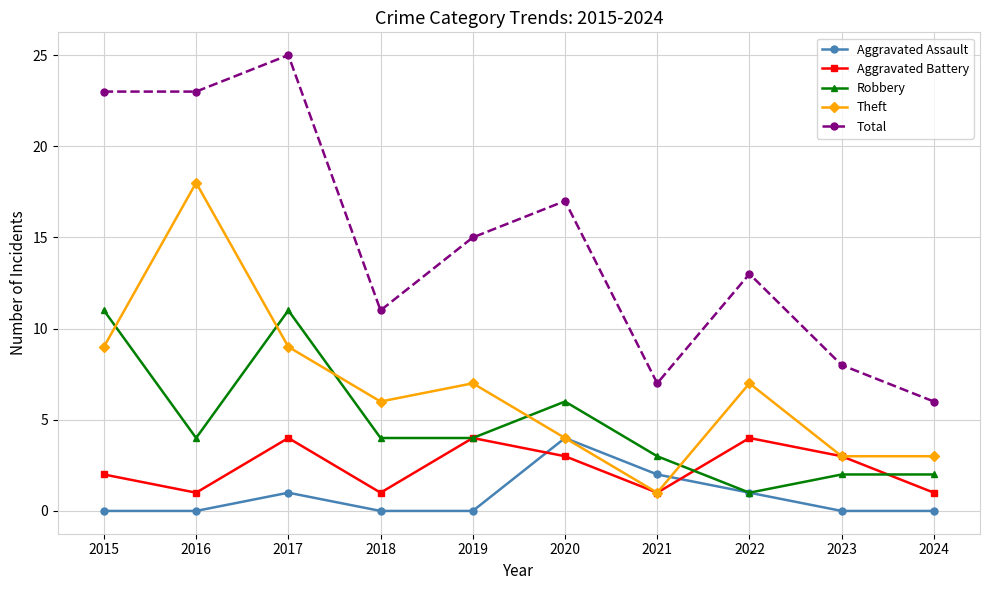

How many series are shown in this chart?

5